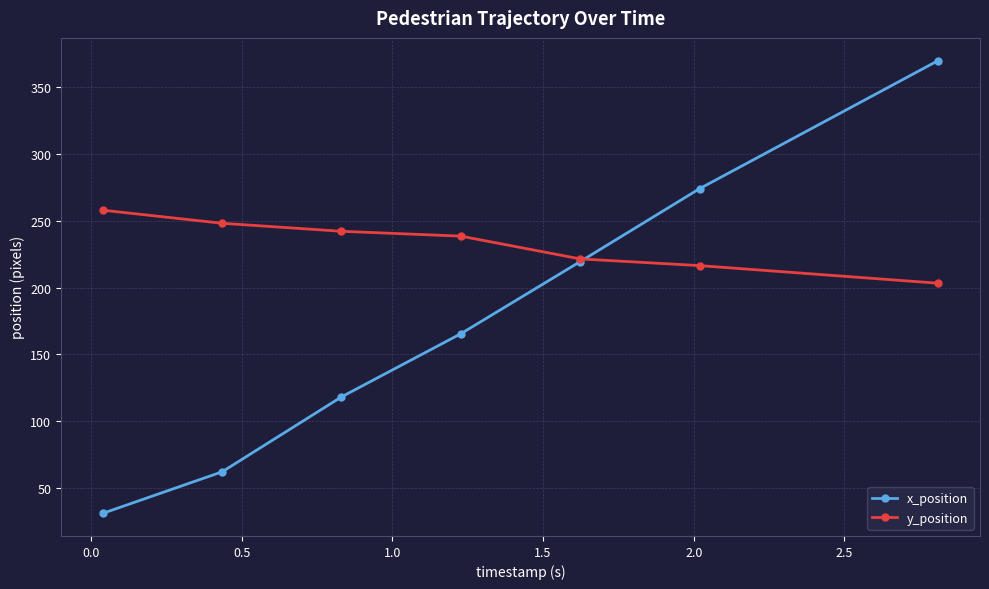

How many values in the y_position series are below 238?

3